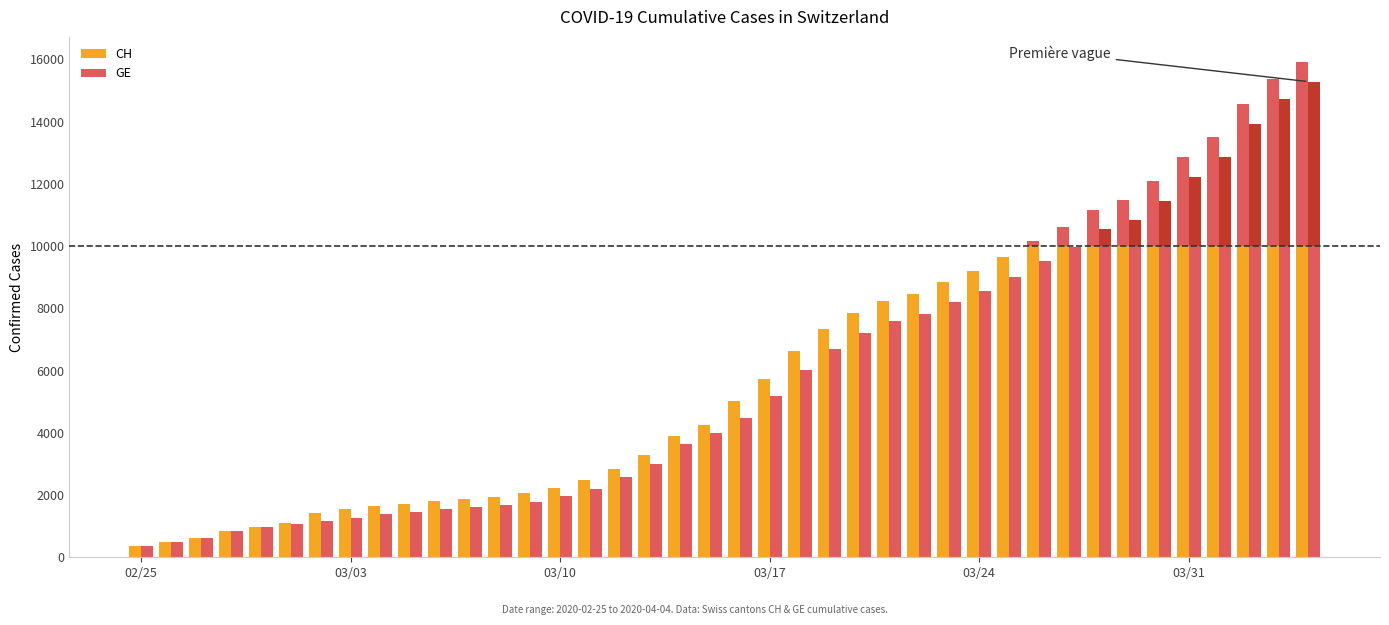

Reading right to left, extract all data points from this chart.

CH: 15926	15375	14561	13505	12852	12086	11467	11175	10613	10162	9642	9196	8855	8449	8249	7847	7323	6644	5731	5012	4259	3908	3291	2845	2472	2226	2051	1952	1885	1809	1715	1652	1544	1436	1113	981	840	630	479	375
GE: 15284	14733	13919	12863	12210	11444	10825	10533	9971	9520	9000	8554	8213	7807	7607	7205	6681	6002	5174	4485	3978	3627	3010	2574	2201	1955	1780	1681	1614	1538	1447	1384	1278	1171	1083	981	840	630	479	375